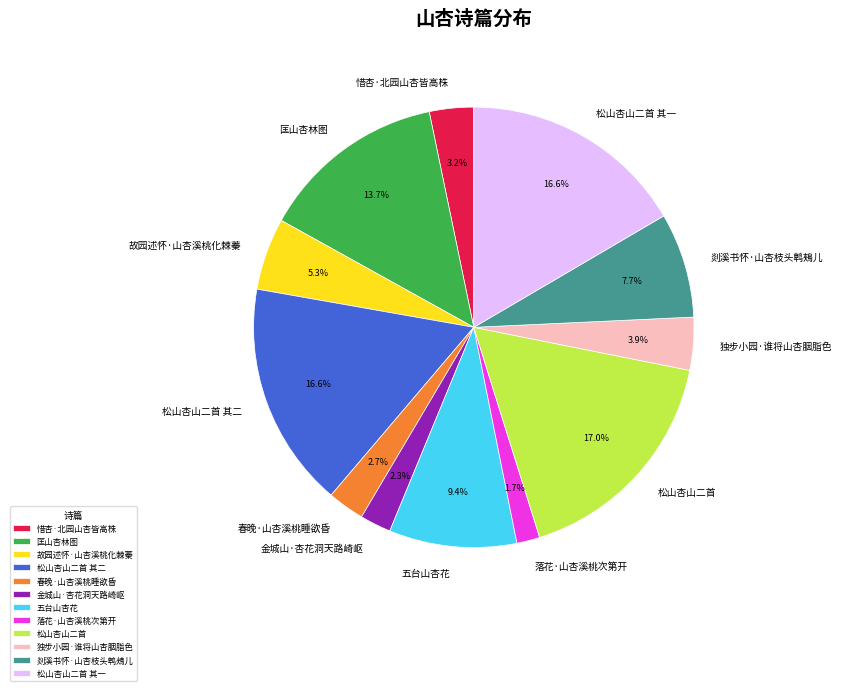

Does any single category account for the majority?

No